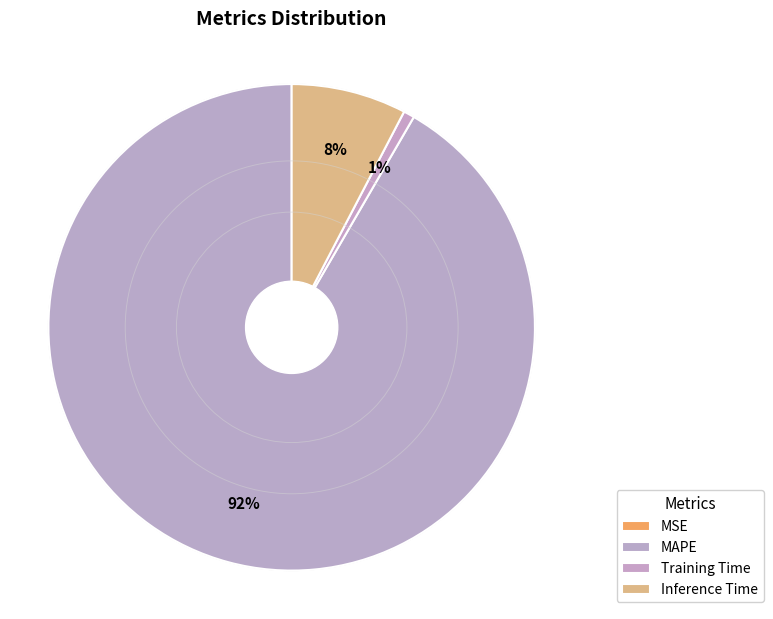

The Inference Time slice represents 8% of the pie. True or false?

True